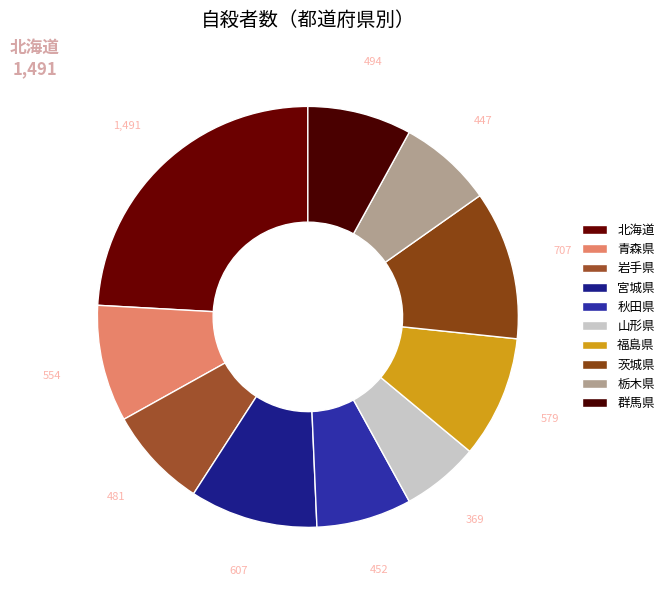

Rank the categories by value from lowest to highest.

山形県, 栃木県, 秋田県, 岩手県, 群馬県, 青森県, 福島県, 宮城県, 茨城県, 北海道